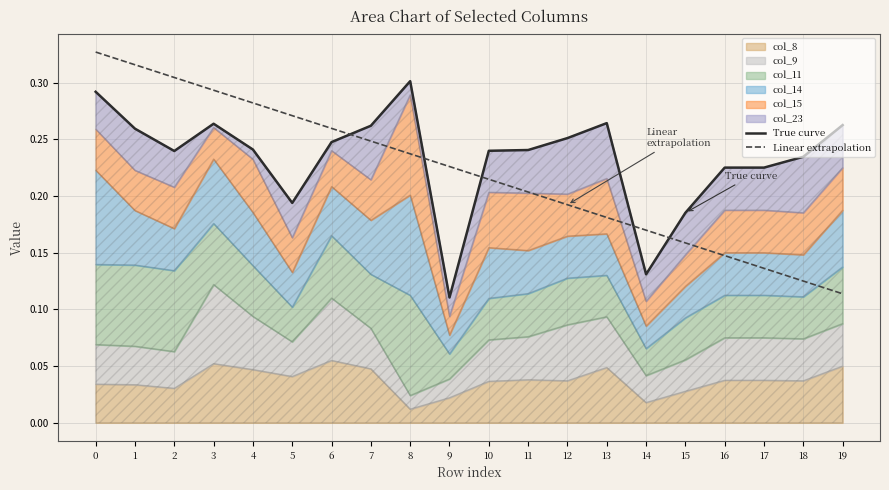

How many interior local peaks does the True curve series have?

3